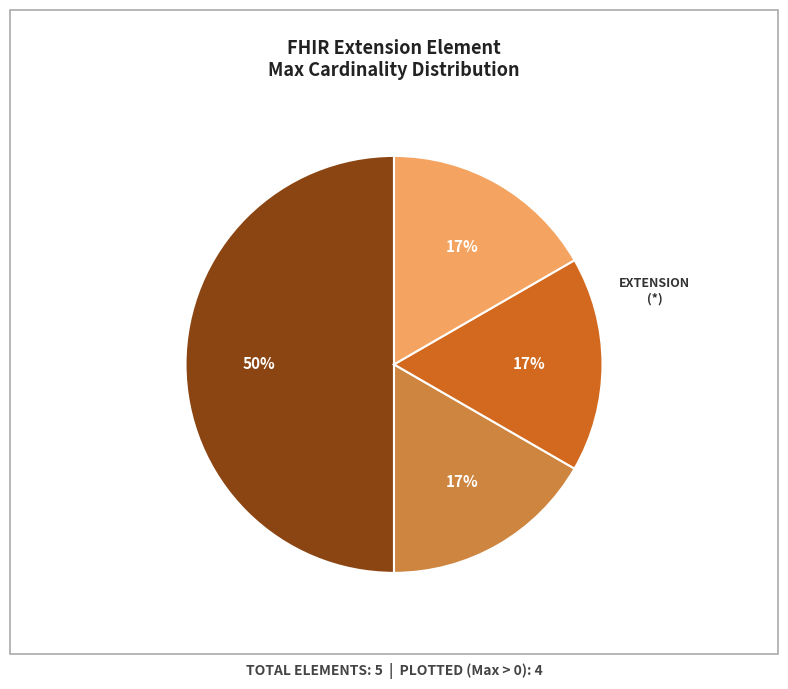

Count the number of slices in the pie.

4